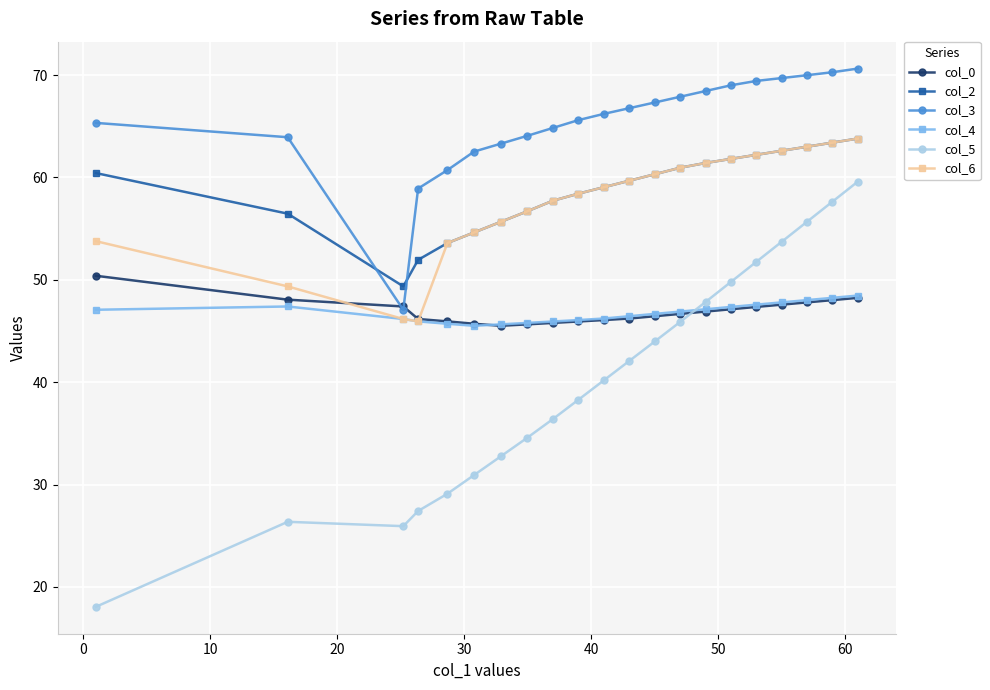

Which series has the largest total across all categories?

col_3